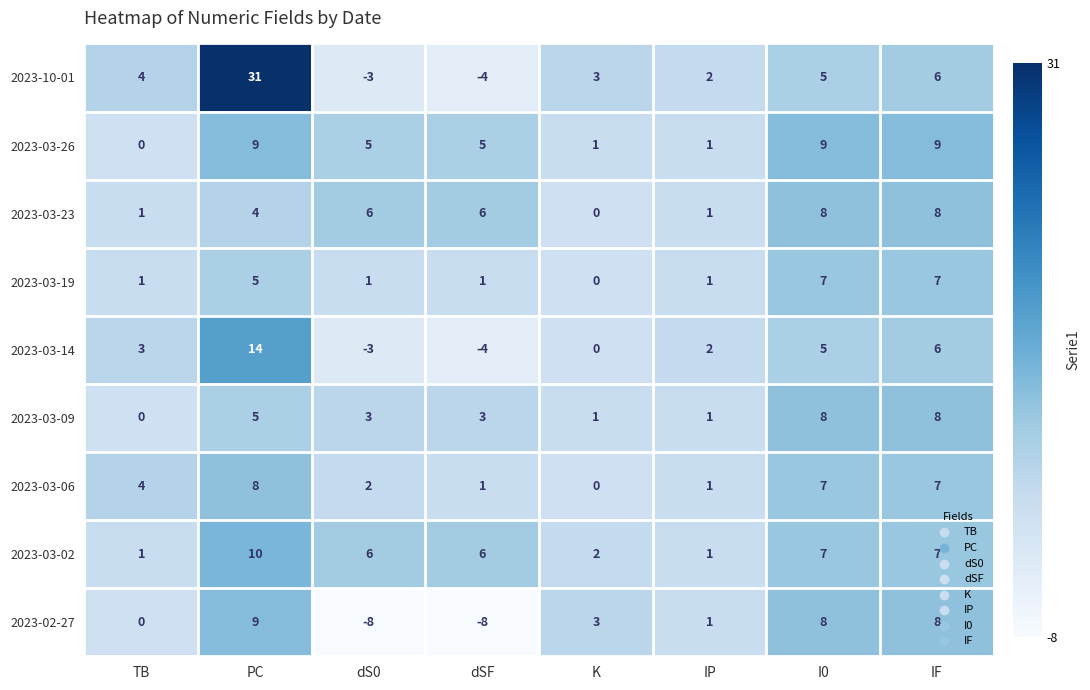

What is the difference between the highest and lowest values at IF?

3